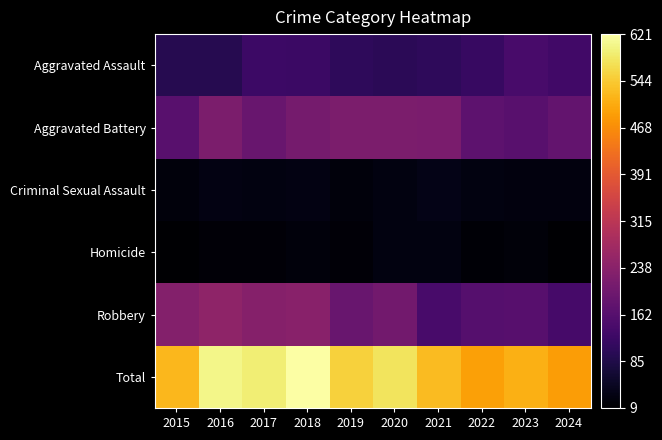

Which has a higher value, 2024 or 2017?

2024